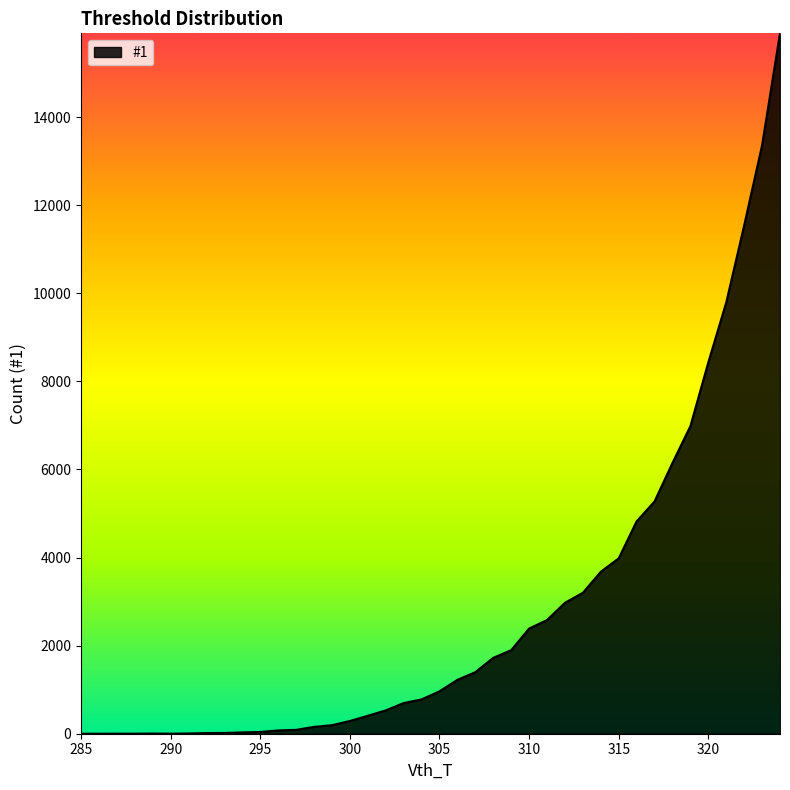

What is the maximum value shown in the chart?

15903